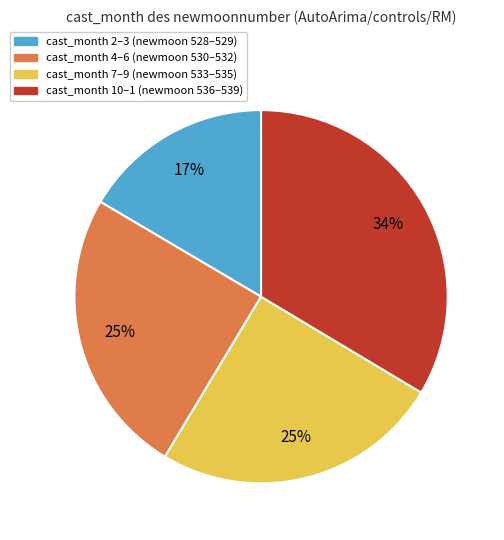

Is cast_month 2–3 (newmoon 528–529) the majority of the pie?

No